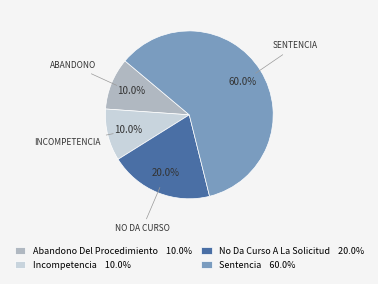

Between No Da Curso A La Solicitud and Sentencia, which is larger?

Sentencia